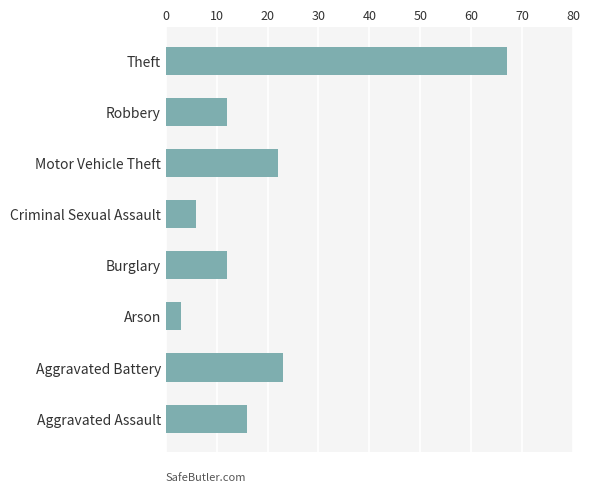

Which category has the highest value across all series?

Theft